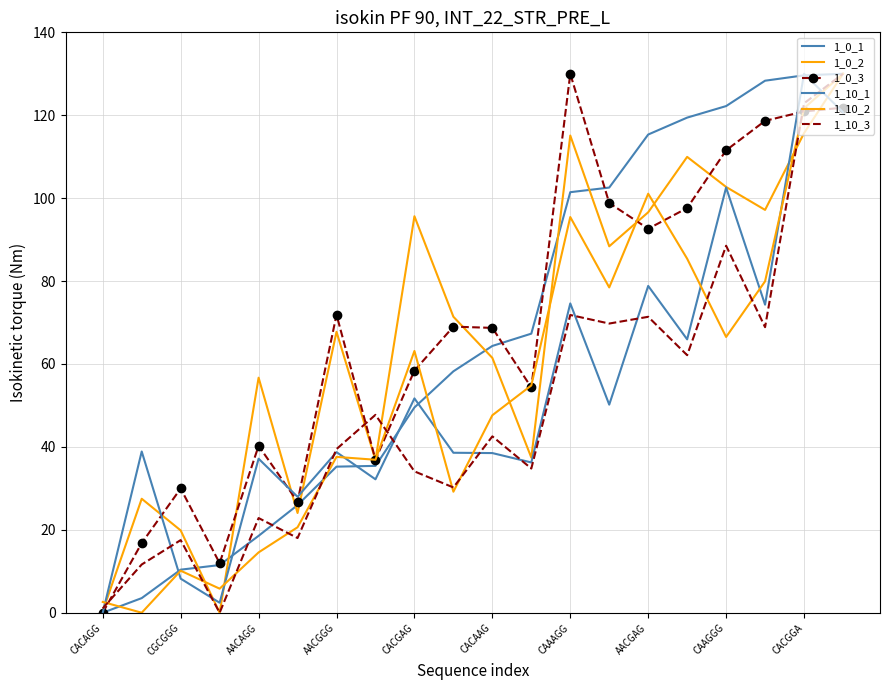

In 1_0_2, how many points are higher than both neighbors (excluding endpoints)?

6